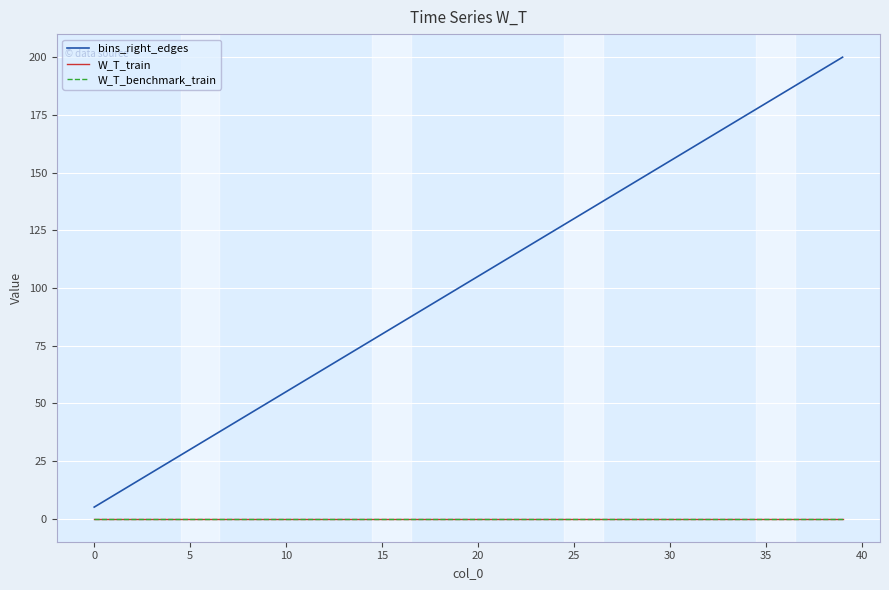

Does the chart have visible grid lines?

Yes